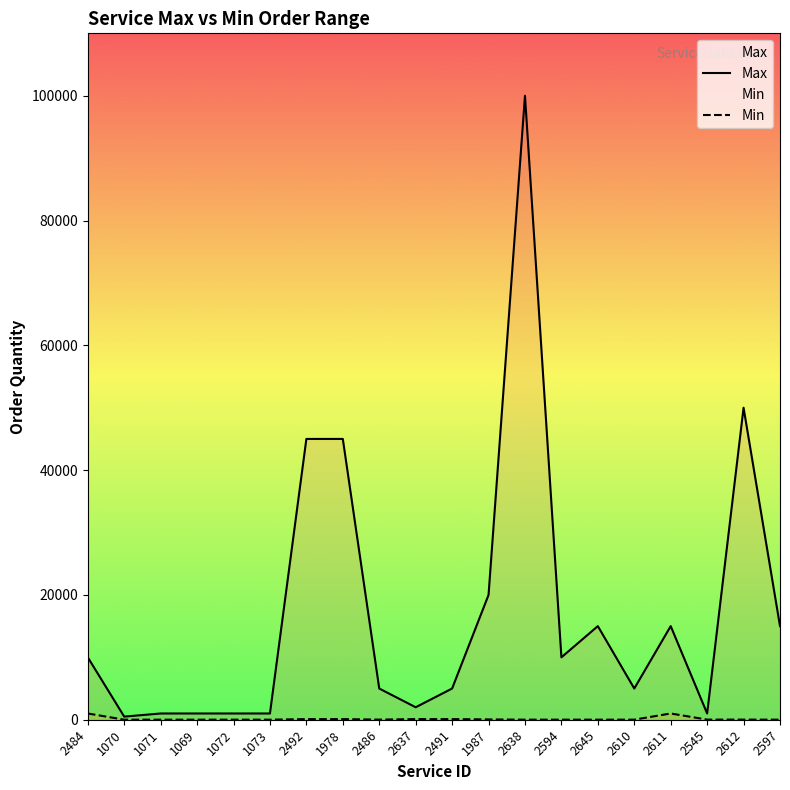

True or false: Max and Min cross at least once.

False